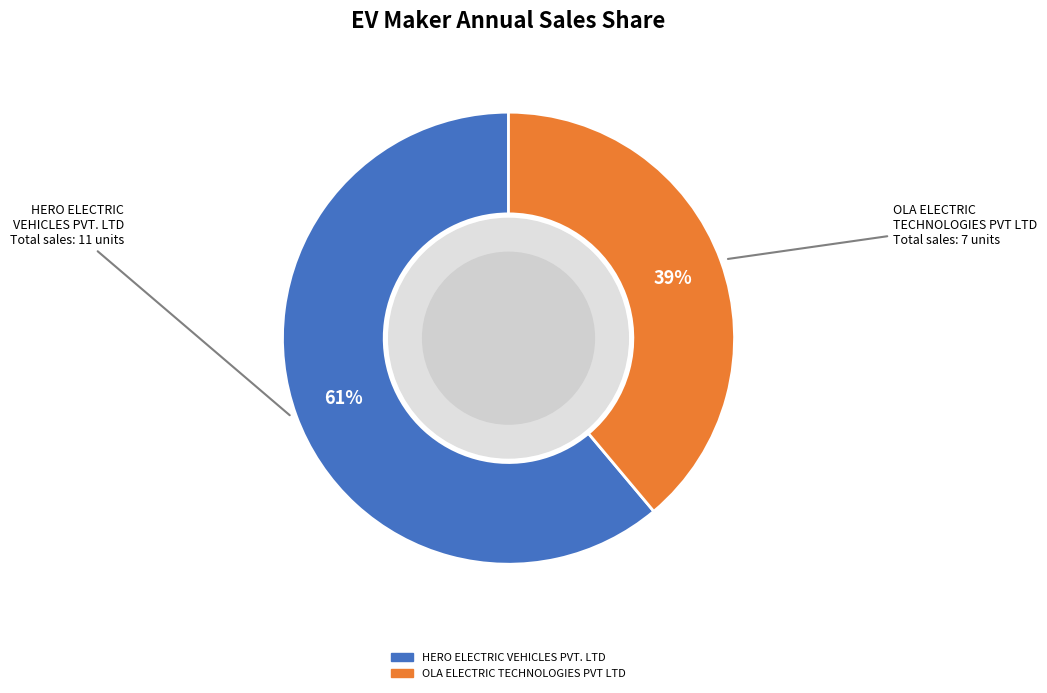

How many slices are in this pie chart?

2